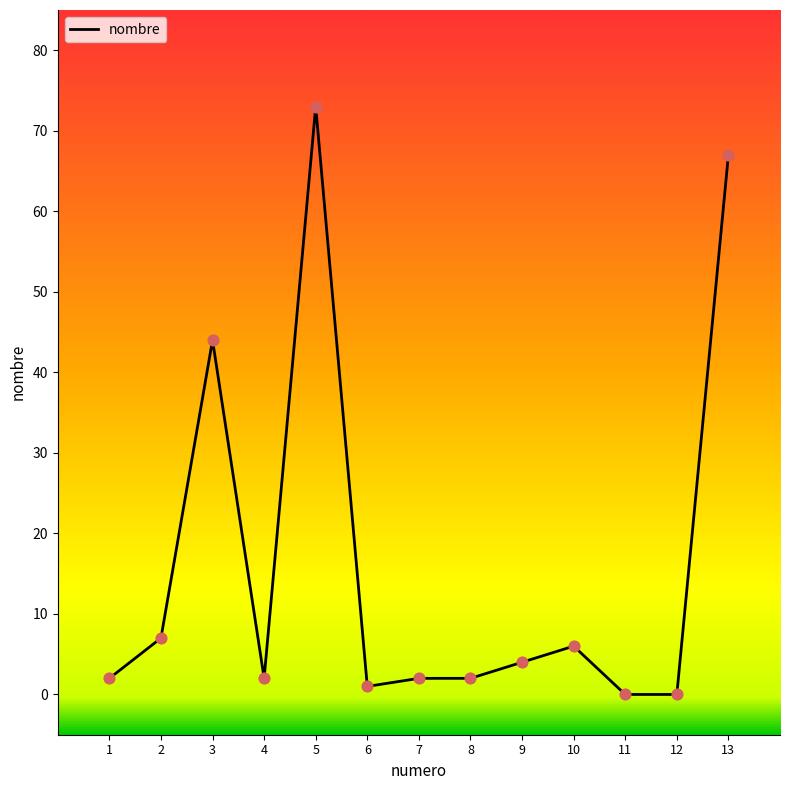

What is the ratio of the value at 4 to the value at 7?

1.0